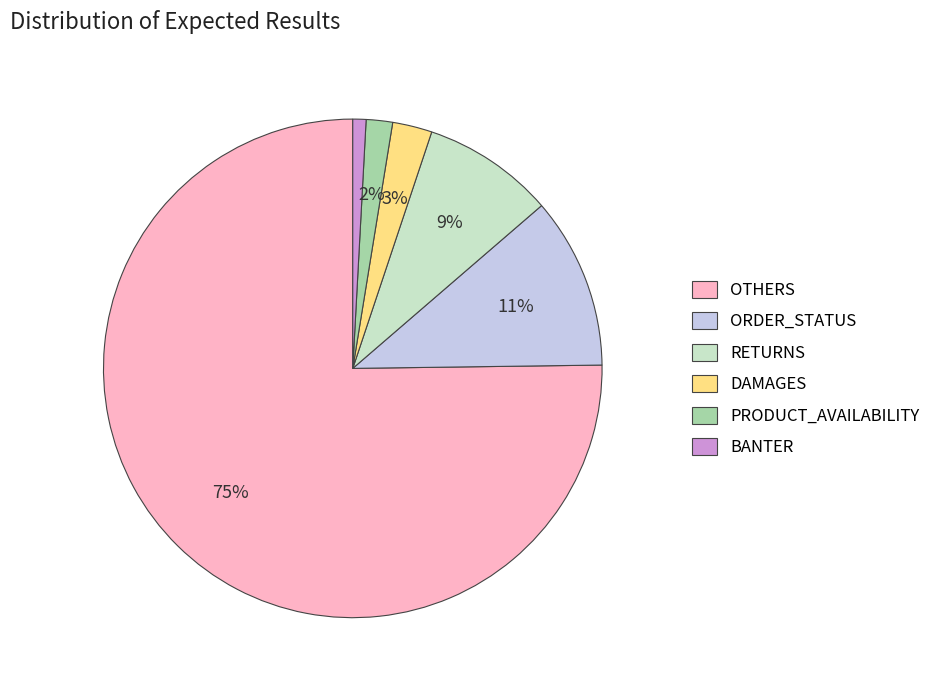

What is the largest slice in the pie chart?

OTHERS